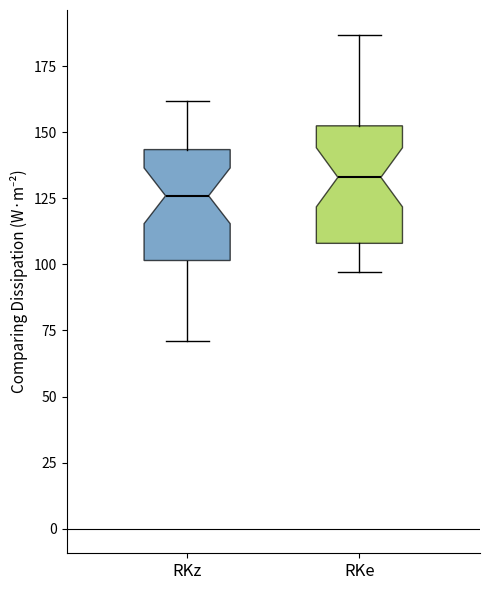

Where does the lower whisker of the box for RKe end on the y-axis? The values are not printed on the chart, so give them approximately, as read against the axis.

95